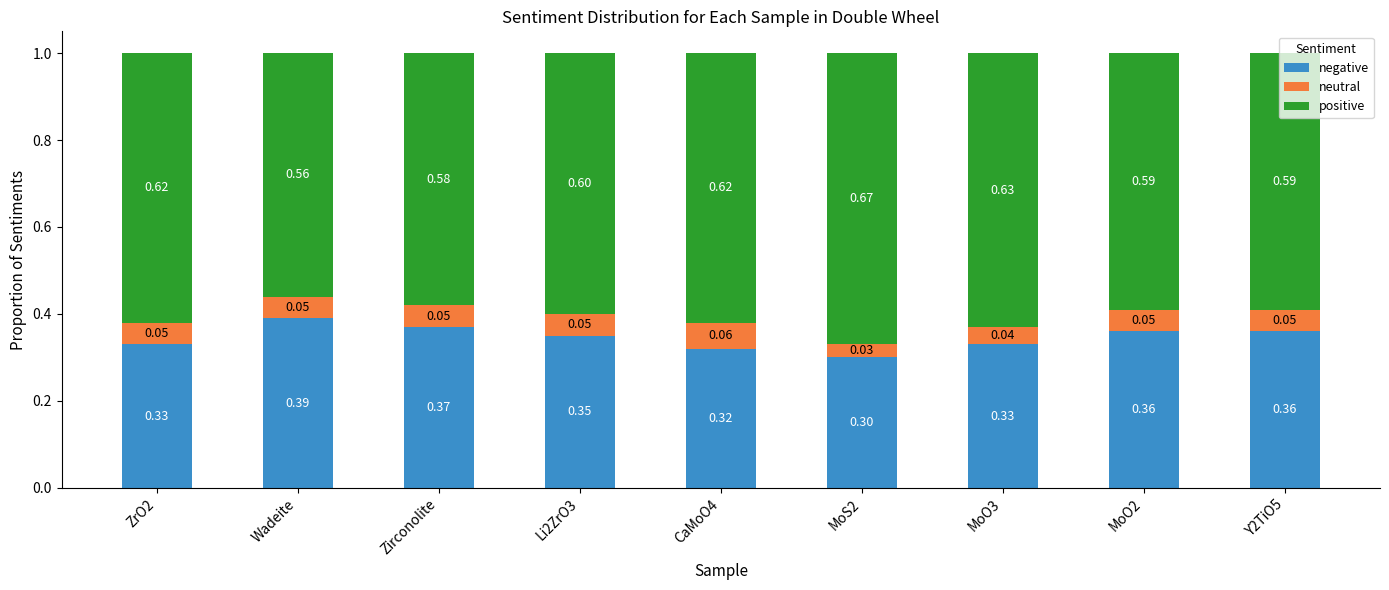

Which category has the highest value in the negative series?

Wadeite